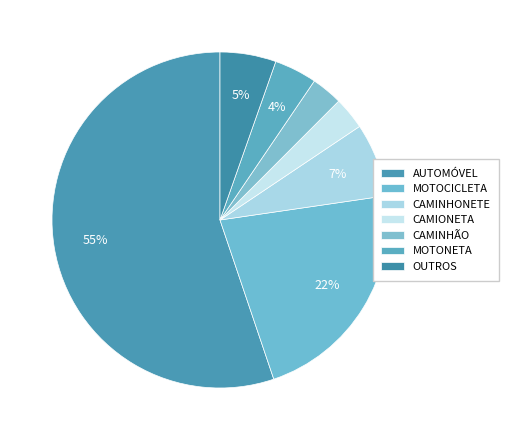

To the nearest percent, what percentage of the pie is CAMIONETA?

3%